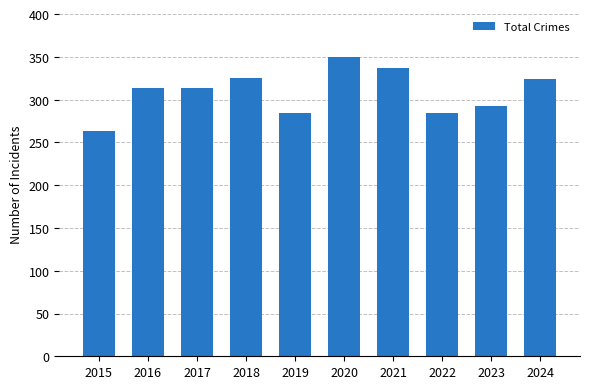

Is it true that the value at 2018 is 325?

True